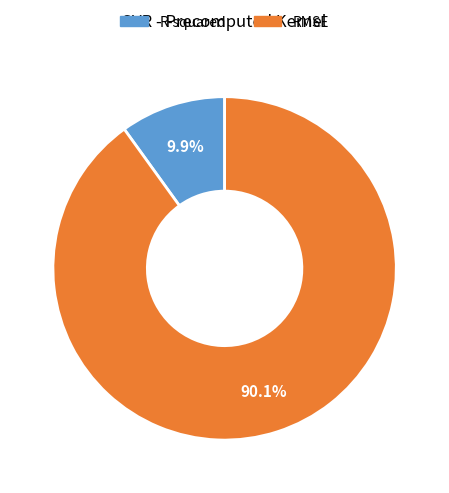

What is the majority slice?

RMSE